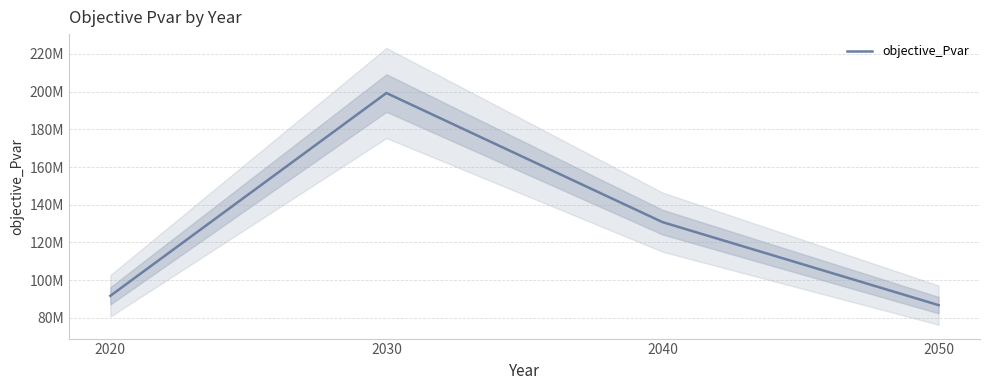

Does the chart display data point markers on the line(s)?

No